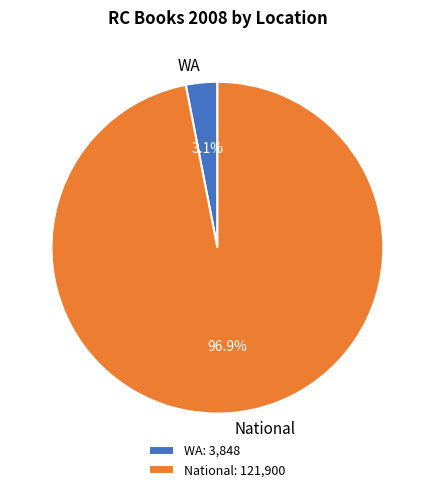

To the nearest percent, what is the average slice percentage?

50%